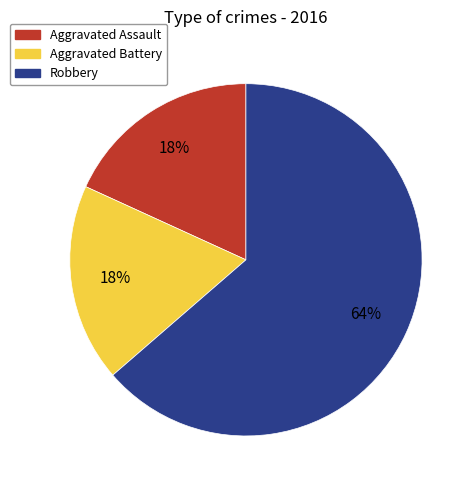

What is the majority slice?

Robbery